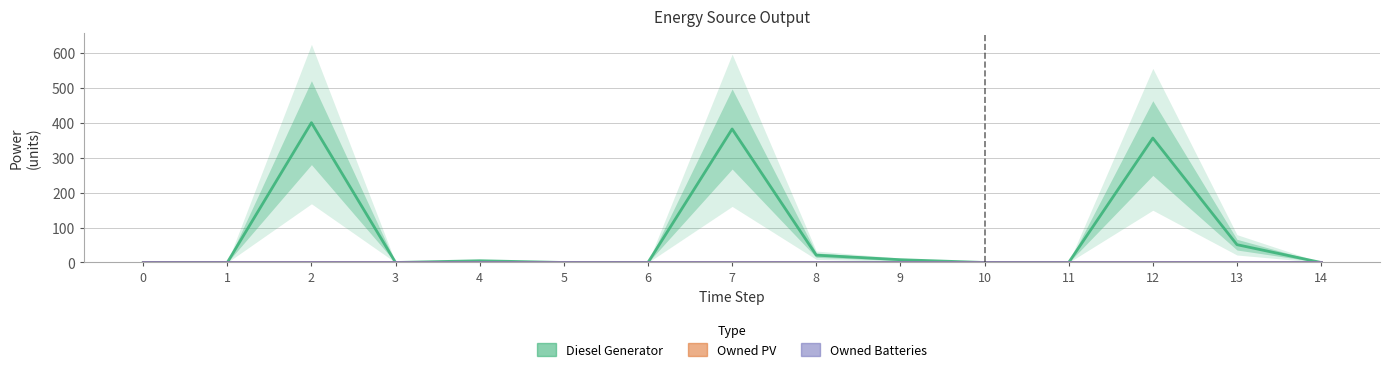

True or false: Diesel Generator and Owned PV intersect in this chart.

False